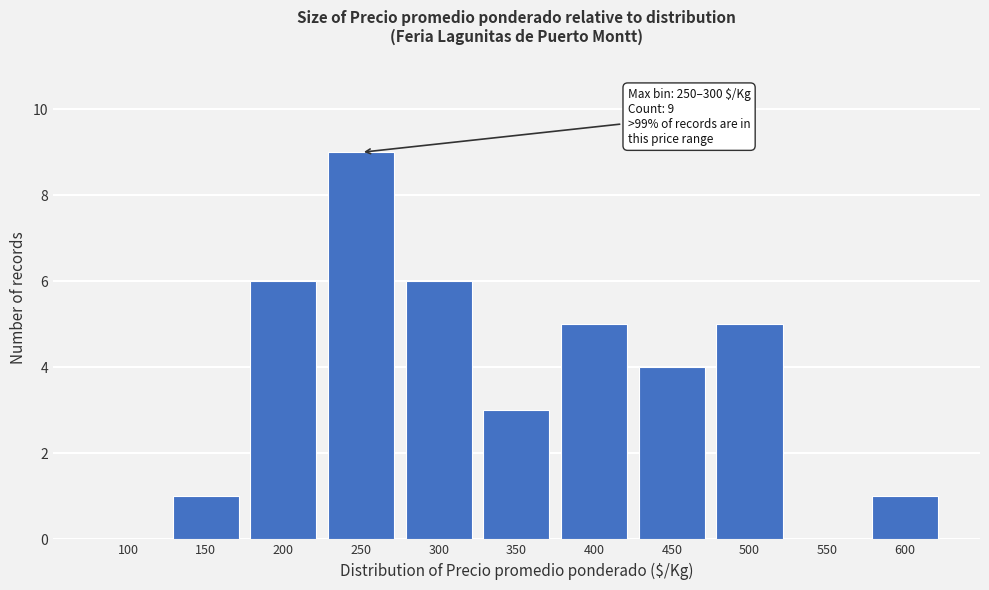

Reading right to left, what are all the values shown in this chart?

600=1	550=0	500=5	450=4	400=5	350=3	300=6	250=9	200=6	150=1	100=0